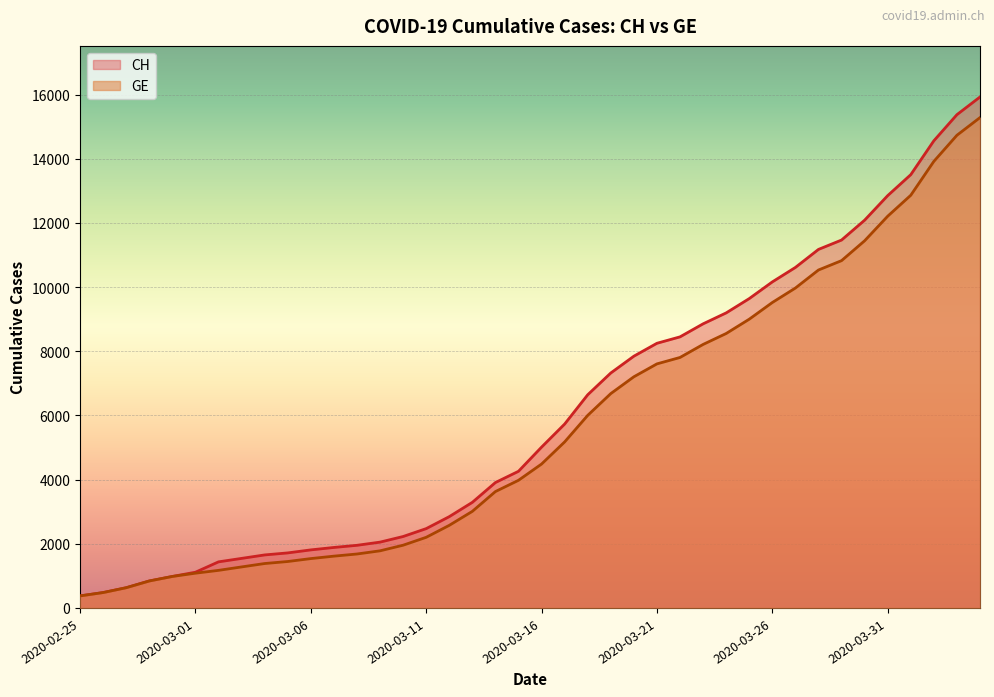

What is the label of the 18th point from the right?

2020-03-18